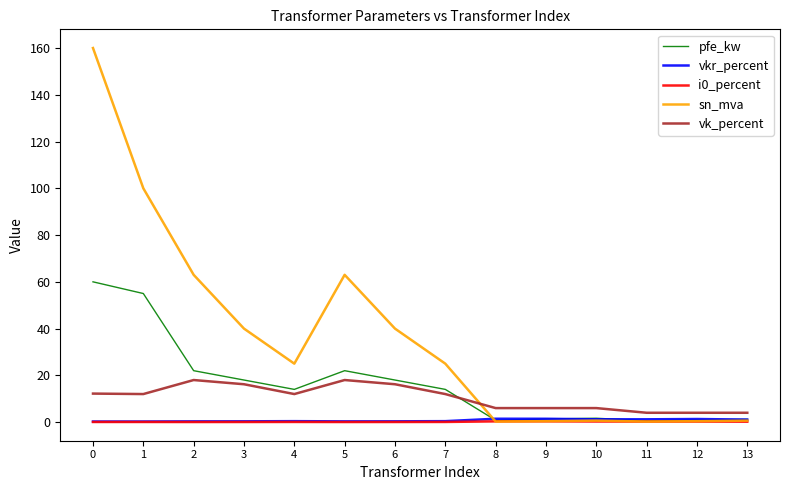

How many lines are shown in the chart?

5